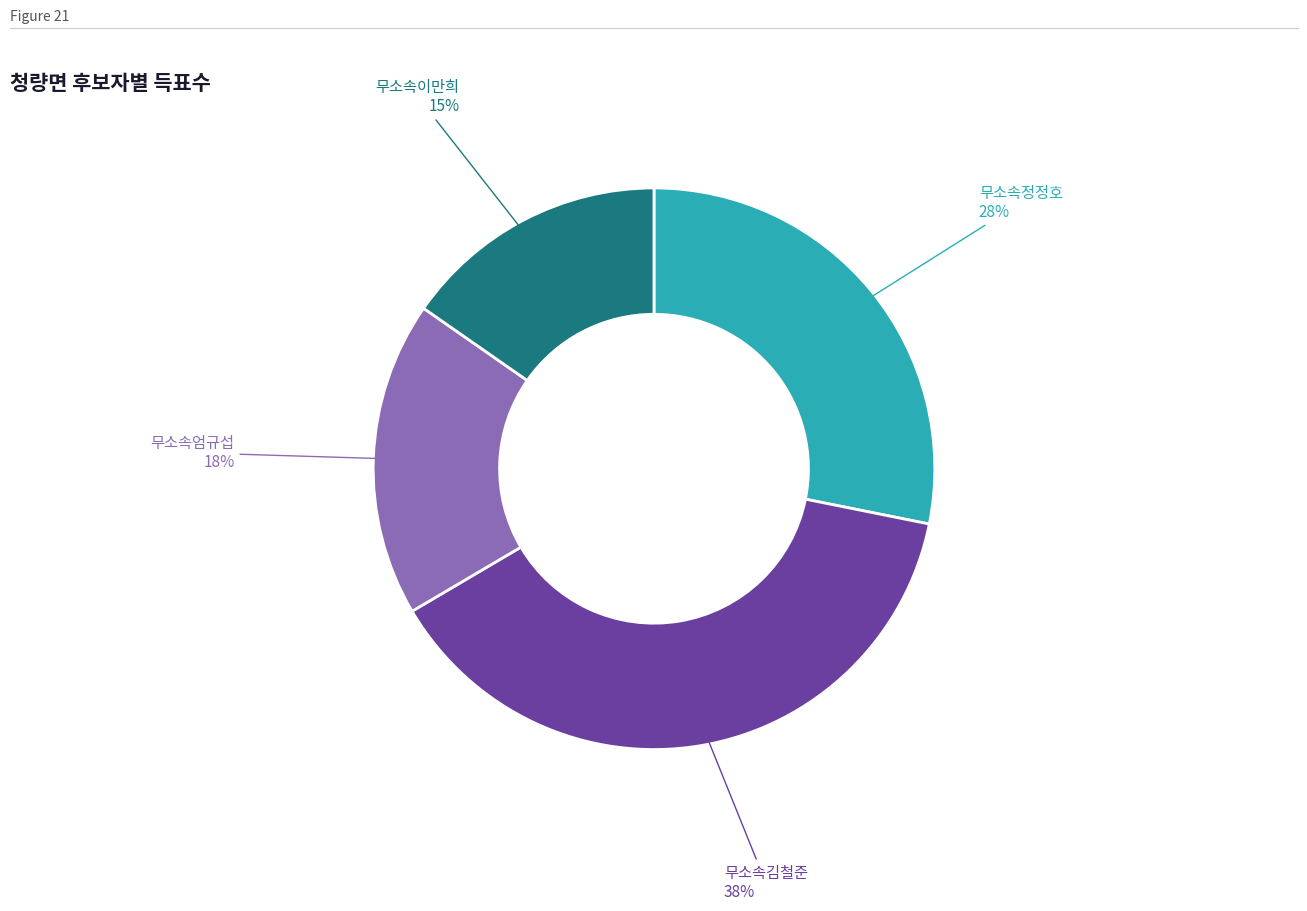

What is the smallest slice in the pie chart?

무소속이만희